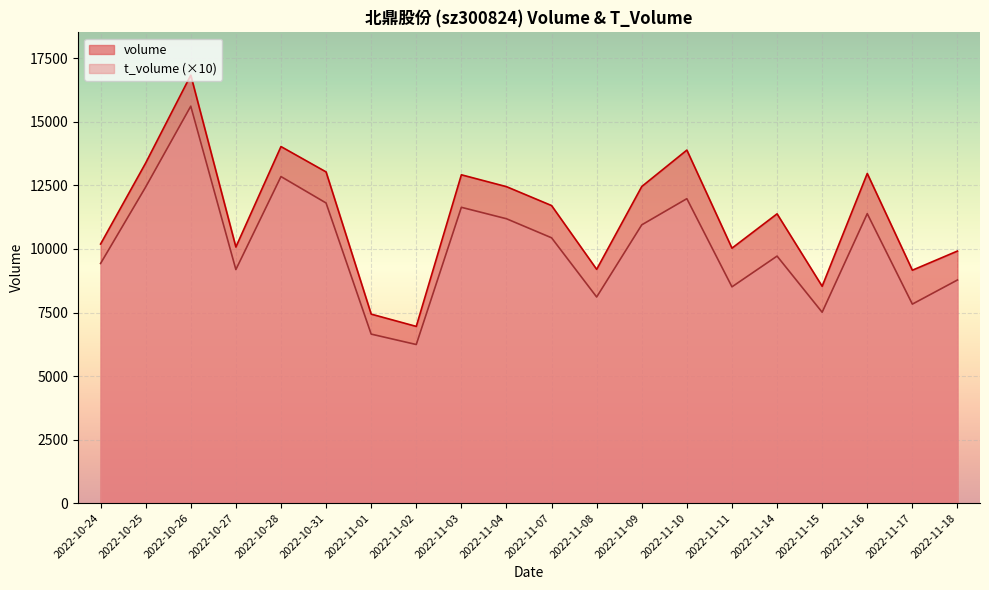

The t_volume series shows 3161 at 2022-11-03. True or false?

False